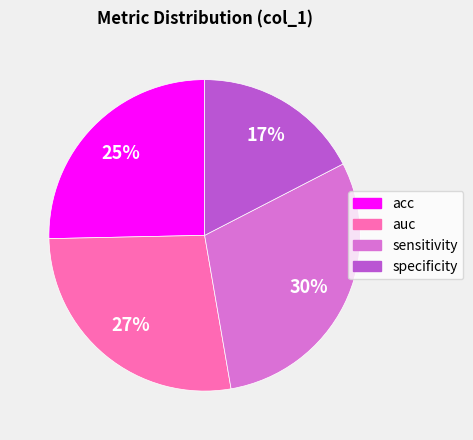

Count the number of slices in the pie.

4